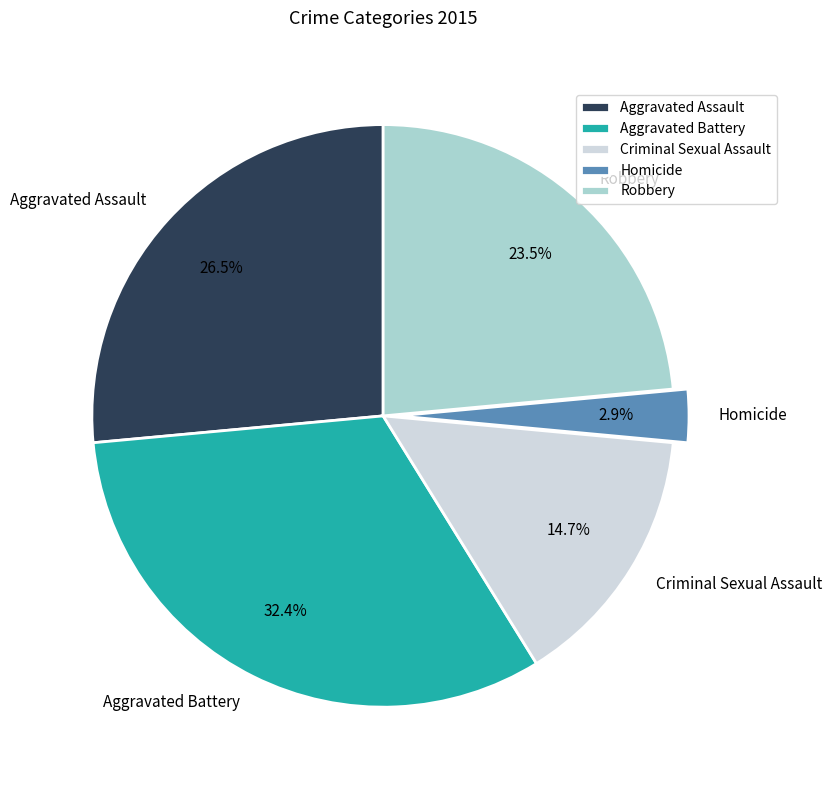

Rank the categories by value from highest to lowest.

Aggravated Battery, Aggravated Assault, Robbery, Criminal Sexual Assault, Homicide